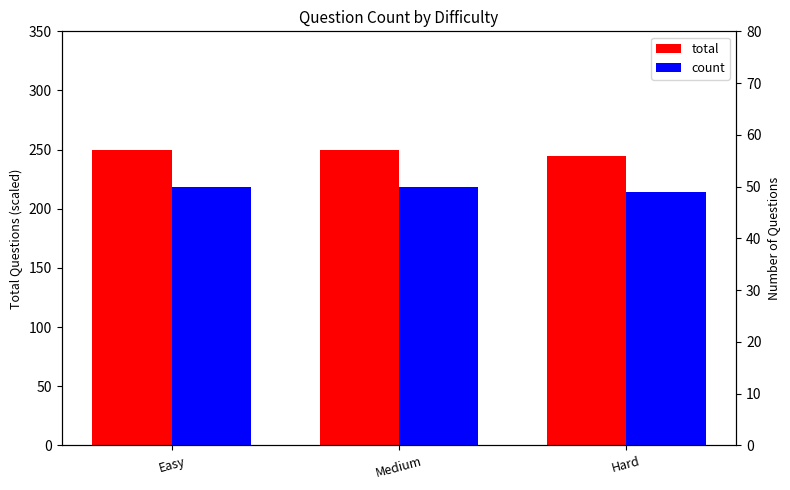

Does the chart contain any negative values?

No